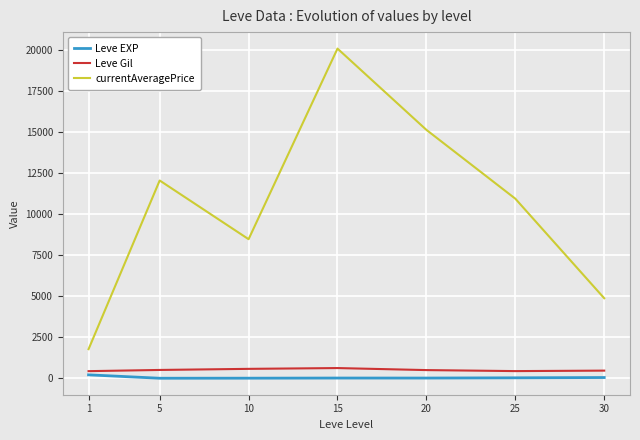

What are all the series names shown in the legend?

Leve EXP, Leve Gil, currentAveragePrice